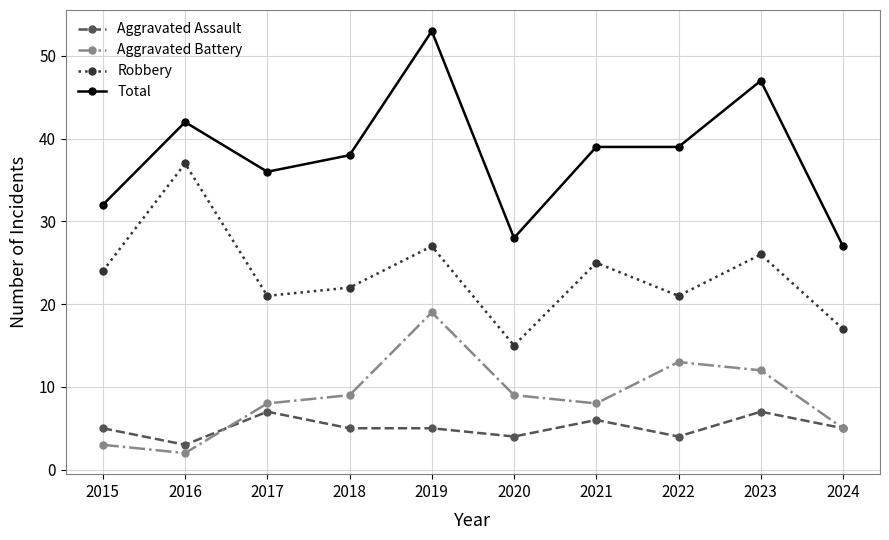

Reading left to right, what are all the values shown in this chart?

Aggravated Assault: 2015=5	2016=3	2017=7	2018=5	2019=5	2020=4	2021=6	2022=4	2023=7	2024=5
Aggravated Battery: 2015=3	2016=2	2017=8	2018=9	2019=19	2020=9	2021=8	2022=13	2023=12	2024=5
Robbery: 2015=24	2016=37	2017=21	2018=22	2019=27	2020=15	2021=25	2022=21	2023=26	2024=17
Total: 2015=32	2016=42	2017=36	2018=38	2019=53	2020=28	2021=39	2022=39	2023=47	2024=27